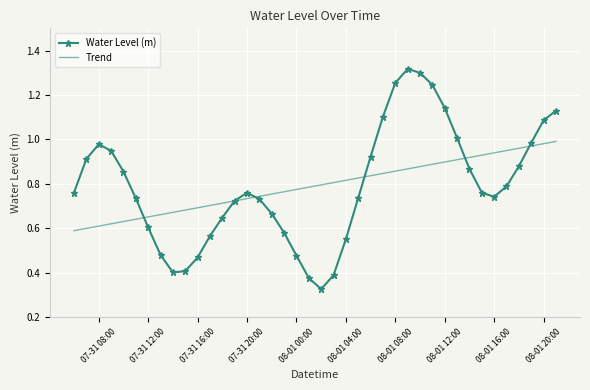

Which series has the widest spread of values?

Water Level (m)